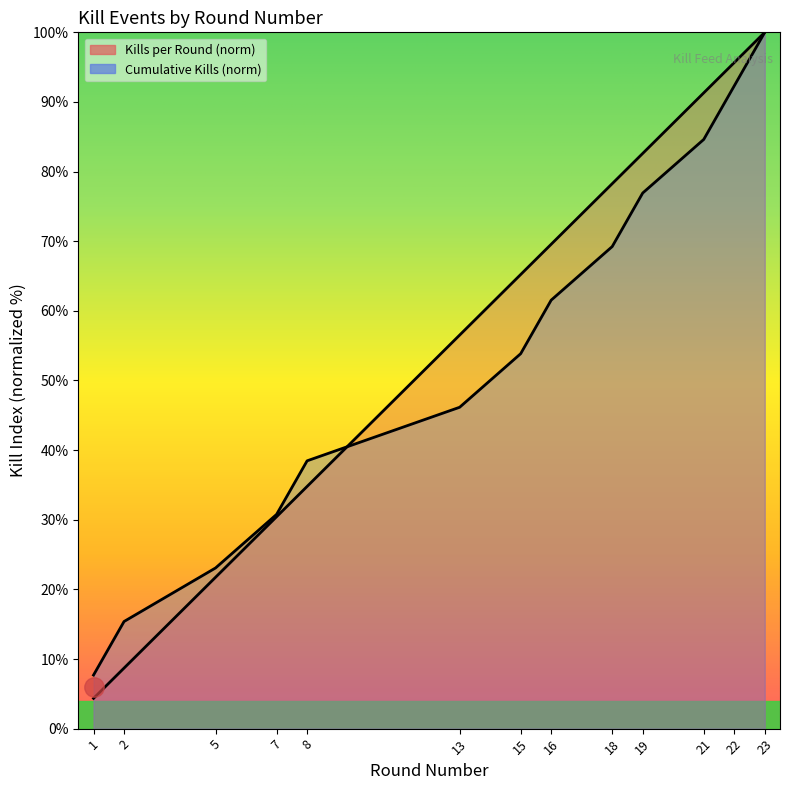

How many values in the Kills per Round series exceed 65?

7